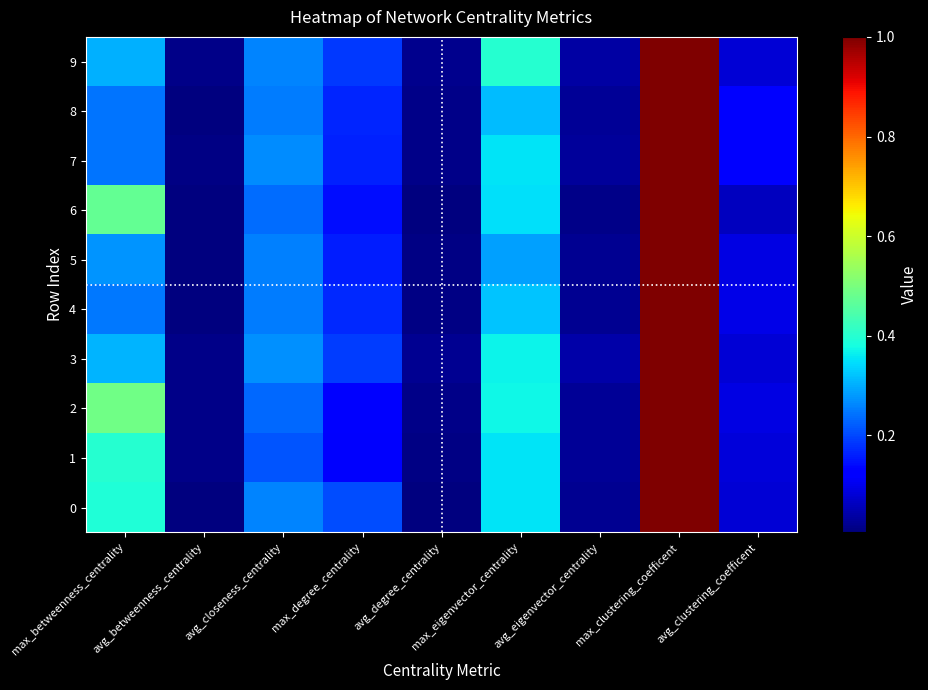

Reading left to right, extract all data points from this chart.

0: max_betweenness_centrality=0.4	avg_betweenness_centrality=0.0	avg_closeness_centrality=0.3	max_degree_centrality=0.2	avg_degree_centrality=0.0	max_eigenvector_centrality=0.4	avg_eigenvector_centrality=0.0	max_clustering_coefficent=1.0	avg_clustering_coefficent=0.1
1: max_betweenness_centrality=0.4	avg_betweenness_centrality=0.0	avg_closeness_centrality=0.2	max_degree_centrality=0.1	avg_degree_centrality=0.0	max_eigenvector_centrality=0.4	avg_eigenvector_centrality=0.0	max_clustering_coefficent=1.0	avg_clustering_coefficent=0.1
2: max_betweenness_centrality=0.5	avg_betweenness_centrality=0.0	avg_closeness_centrality=0.2	max_degree_centrality=0.1	avg_degree_centrality=0.0	max_eigenvector_centrality=0.4	avg_eigenvector_centrality=0.0	max_clustering_coefficent=1.0	avg_clustering_coefficent=0.1
3: max_betweenness_centrality=0.3	avg_betweenness_centrality=0.0	avg_closeness_centrality=0.3	max_degree_centrality=0.2	avg_degree_centrality=0.0	max_eigenvector_centrality=0.4	avg_eigenvector_centrality=0.0	max_clustering_coefficent=1.0	avg_clustering_coefficent=0.1
4: max_betweenness_centrality=0.2	avg_betweenness_centrality=0.0	avg_closeness_centrality=0.3	max_degree_centrality=0.2	avg_degree_centrality=0.0	max_eigenvector_centrality=0.3	avg_eigenvector_centrality=0.0	max_clustering_coefficent=1.0	avg_clustering_coefficent=0.1
5: max_betweenness_centrality=0.3	avg_betweenness_centrality=0.0	avg_closeness_centrality=0.3	max_degree_centrality=0.2	avg_degree_centrality=0.0	max_eigenvector_centrality=0.3	avg_eigenvector_centrality=0.0	max_clustering_coefficent=1.0	avg_clustering_coefficent=0.1
6: max_betweenness_centrality=0.5	avg_betweenness_centrality=0.0	avg_closeness_centrality=0.2	max_degree_centrality=0.1	avg_degree_centrality=0.0	max_eigenvector_centrality=0.4	avg_eigenvector_centrality=0.0	max_clustering_coefficent=1.0	avg_clustering_coefficent=0.1
7: max_betweenness_centrality=0.2	avg_betweenness_centrality=0.0	avg_closeness_centrality=0.3	max_degree_centrality=0.2	avg_degree_centrality=0.0	max_eigenvector_centrality=0.4	avg_eigenvector_centrality=0.0	max_clustering_coefficent=1.0	avg_clustering_coefficent=0.1
8: max_betweenness_centrality=0.2	avg_betweenness_centrality=0.0	avg_closeness_centrality=0.3	max_degree_centrality=0.2	avg_degree_centrality=0.0	max_eigenvector_centrality=0.3	avg_eigenvector_centrality=0.0	max_clustering_coefficent=1.0	avg_clustering_coefficent=0.1
9: max_betweenness_centrality=0.3	avg_betweenness_centrality=0.0	avg_closeness_centrality=0.3	max_degree_centrality=0.2	avg_degree_centrality=0.0	max_eigenvector_centrality=0.4	avg_eigenvector_centrality=0.0	max_clustering_coefficent=1.0	avg_clustering_coefficent=0.1